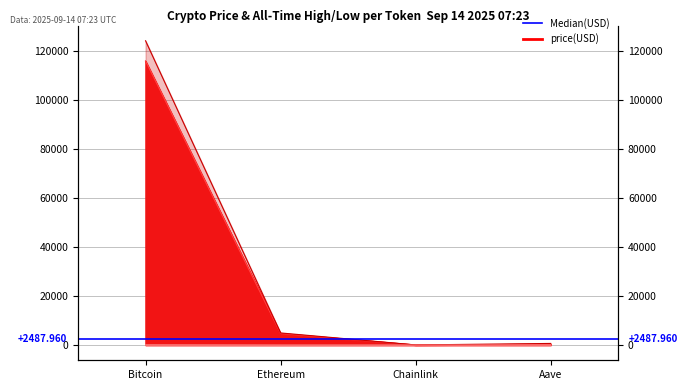

Reading right to left, extract all data points from this chart.

price: 310.5	24.7	4665.4	115784.0
price24hAgo: 316.2	25.2	4715.6	115876.0
allTimeHigh: 661.7	52.7	4946.1	124128.0
allTimeLow: 26.0	0.1	0.4	67.8